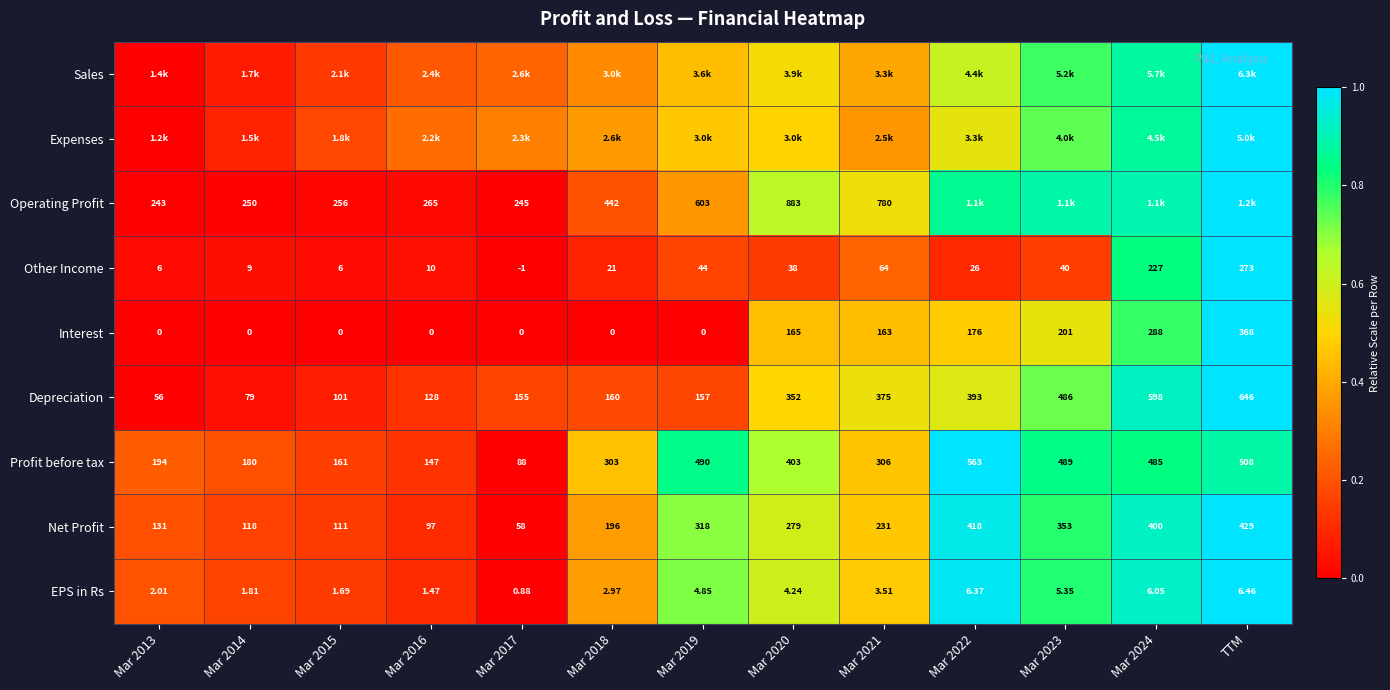

Is the value of Other Income at TTM greater than the value of Interest at Mar 2018?

Yes